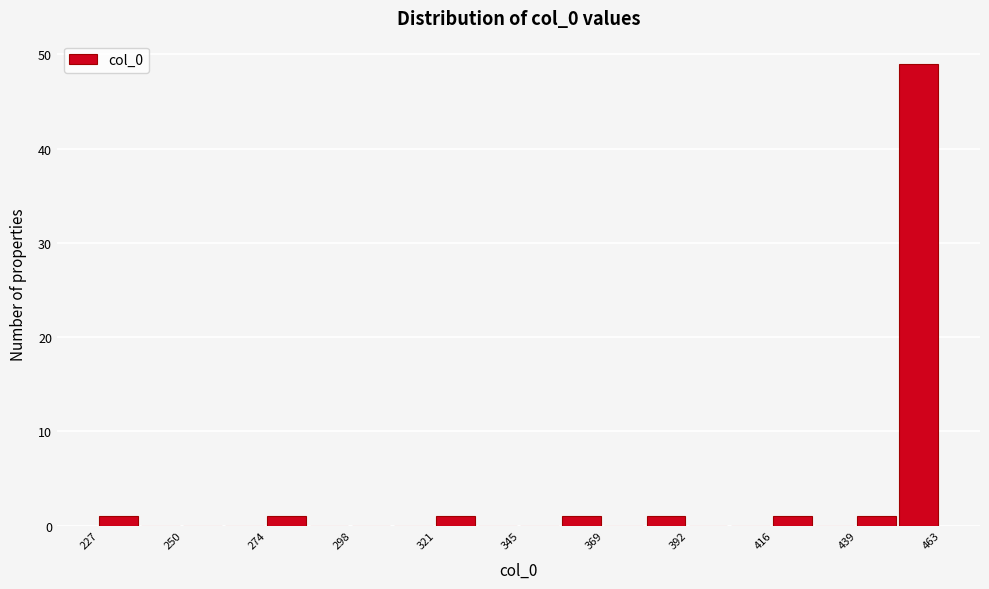

Around what value on the x-axis is the tallest bar? Give the approximate position of its centre, as read against the axis.

455